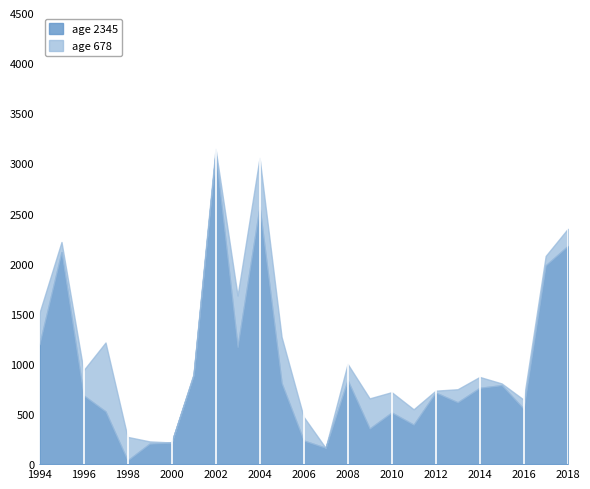

What is the value of the 20th point from the left?

617